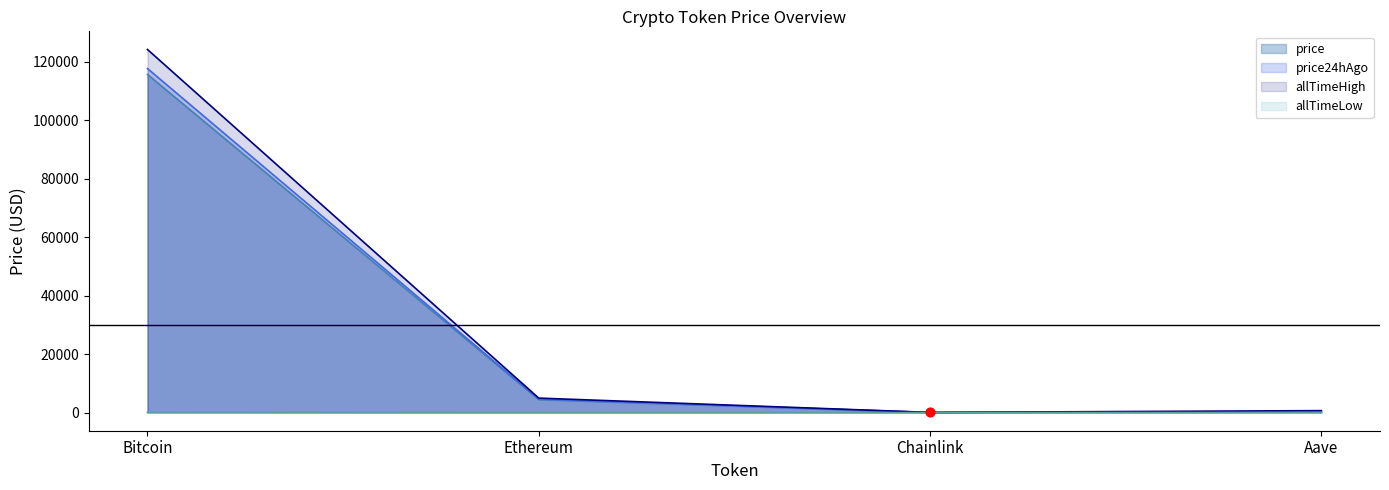

At which category is the sum across all series the highest?

Bitcoin